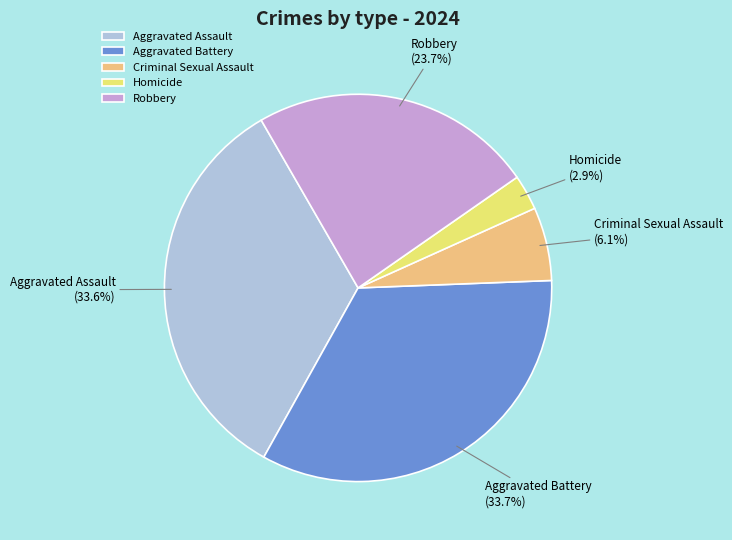

To the nearest percent, what is the average slice percentage?

20%